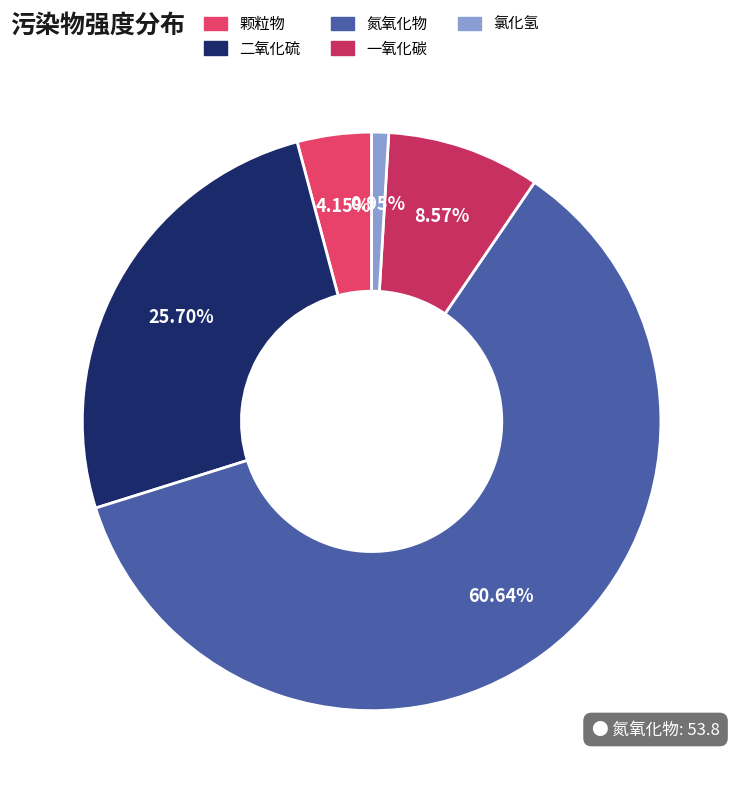

What percentage is the 一氧化碳 slice, to the nearest percent?

9%